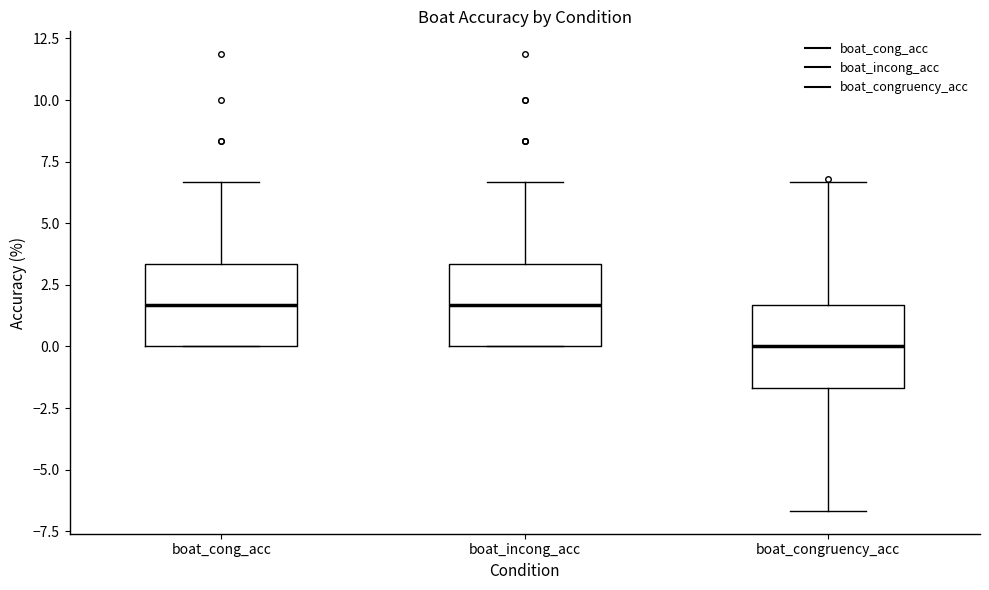

Reading left to right, read every box against the y-axis: the position of its median line, the range the box covers, and the ends of its whiskers. The values are not printed on the chart, so give them approximately, as read against the axis.

boat_cong_acc: median 1.5, box 0.0 to 3.5, whiskers 0.0 to 6.5
boat_incong_acc: median 1.5, box 0.0 to 3.5, whiskers 0.0 to 6.5
boat_congruency_acc: median 0.0, box -1.5 to 1.5, whiskers -6.5 to 6.5